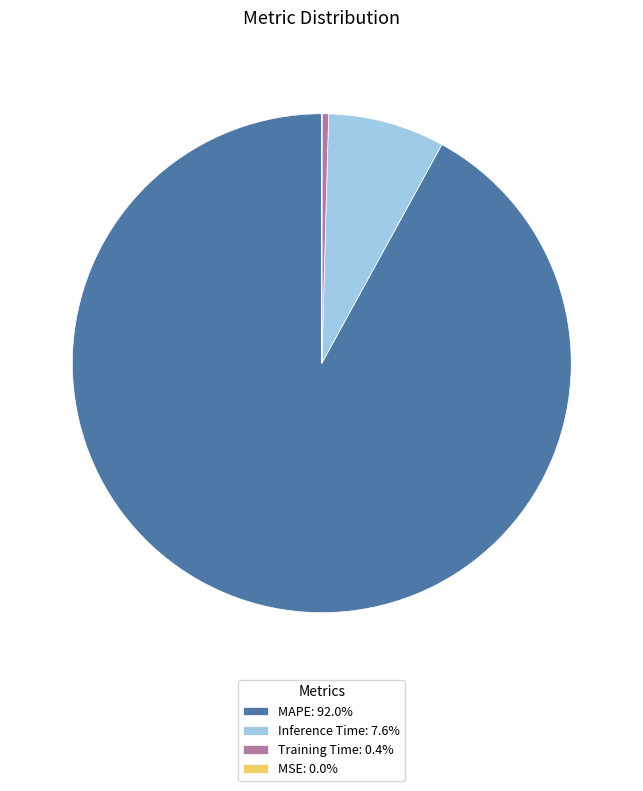

Combined, do Training Time: 0.4% and Inference Time: 7.6% account for over 50%?

No